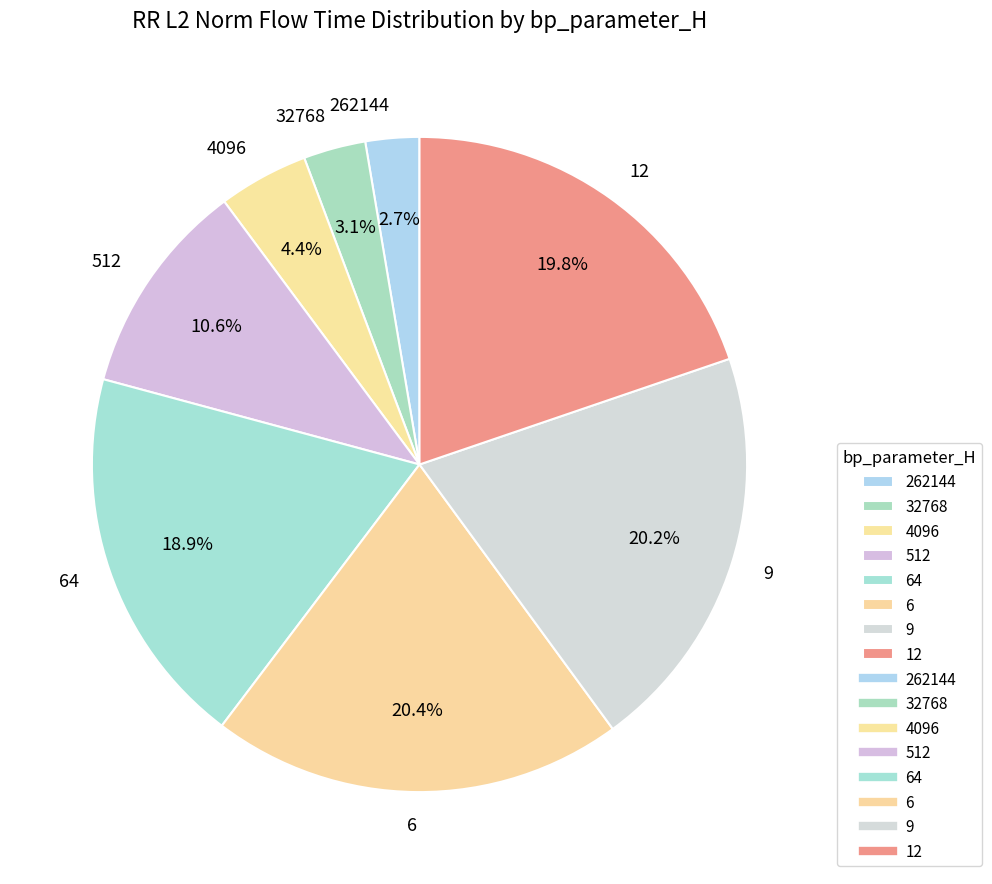

To the nearest percent, what percentage of the pie is 12?

20%